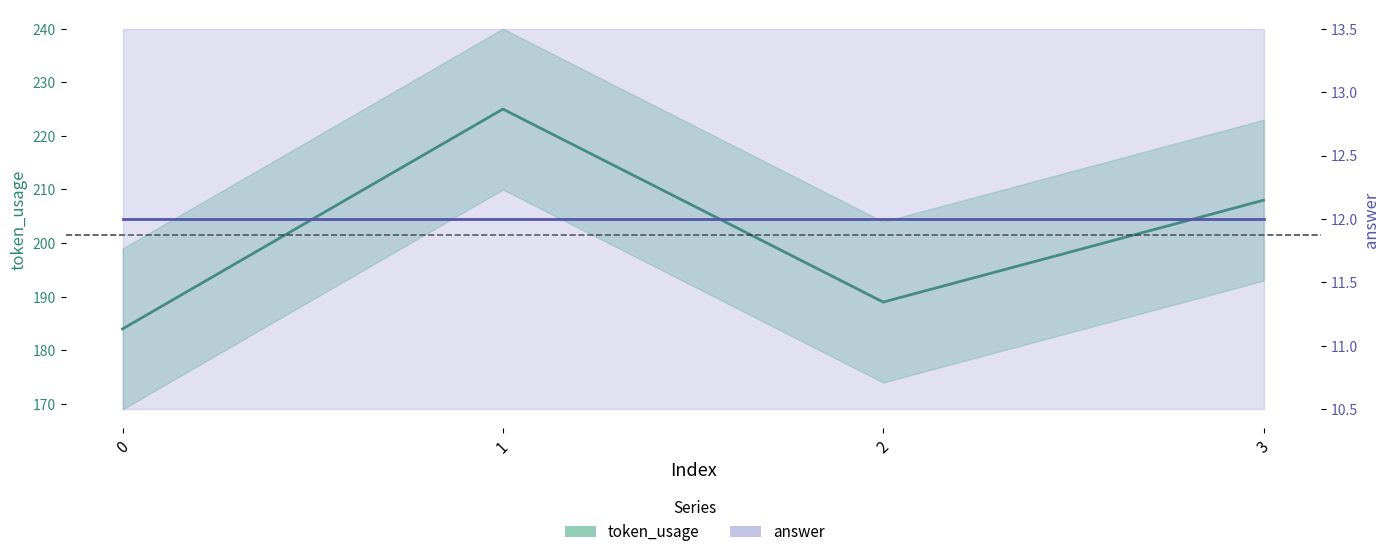

True or false: token_usage and answer intersect in this chart.

False